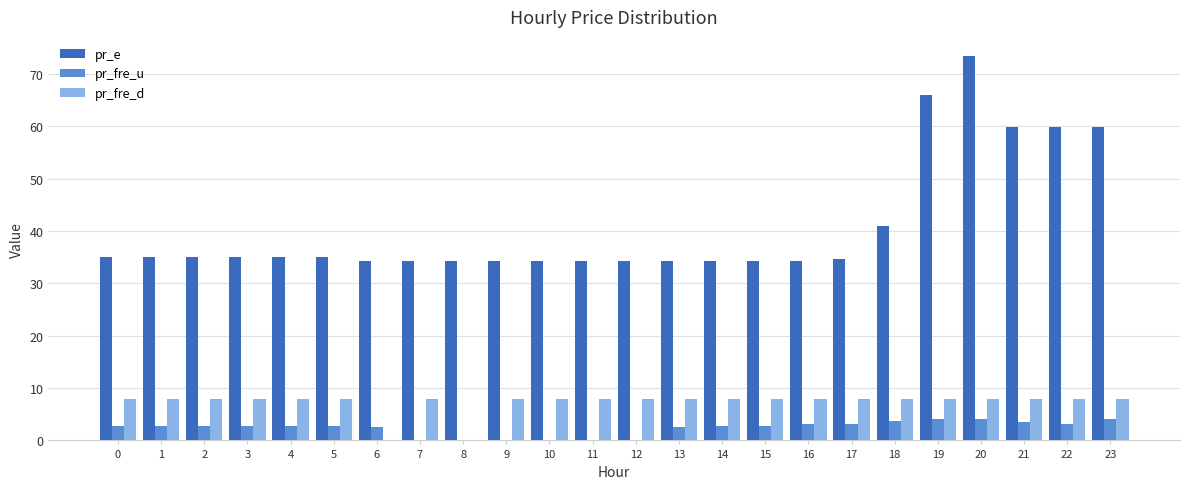

Are the bars grouped side by side (vs. stacked)?

Yes